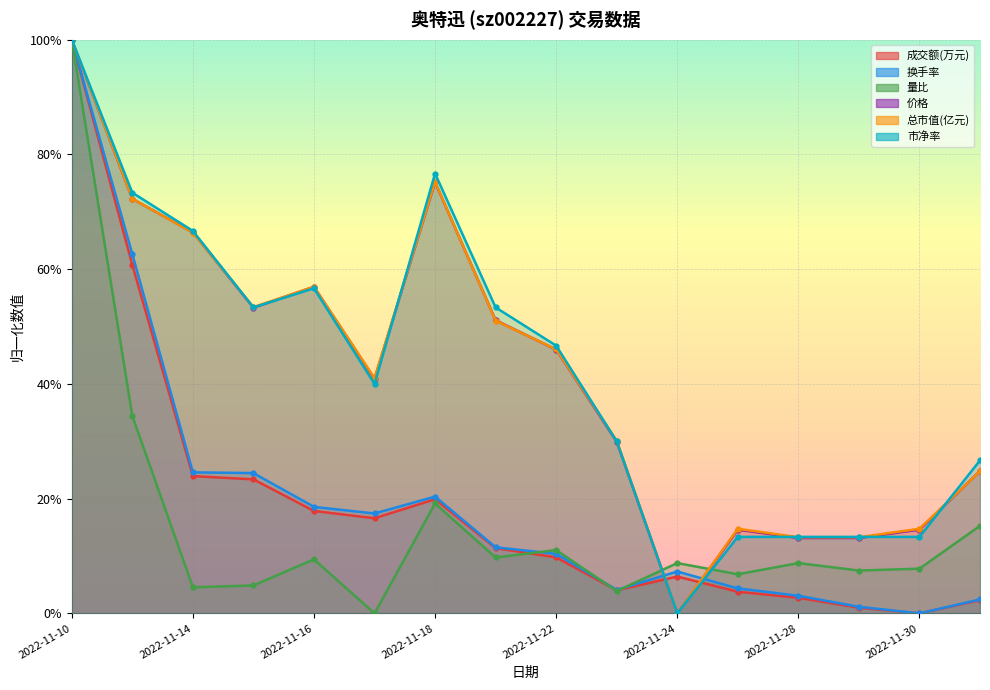

What is the total value across all series at 2022-11-11?

3.8